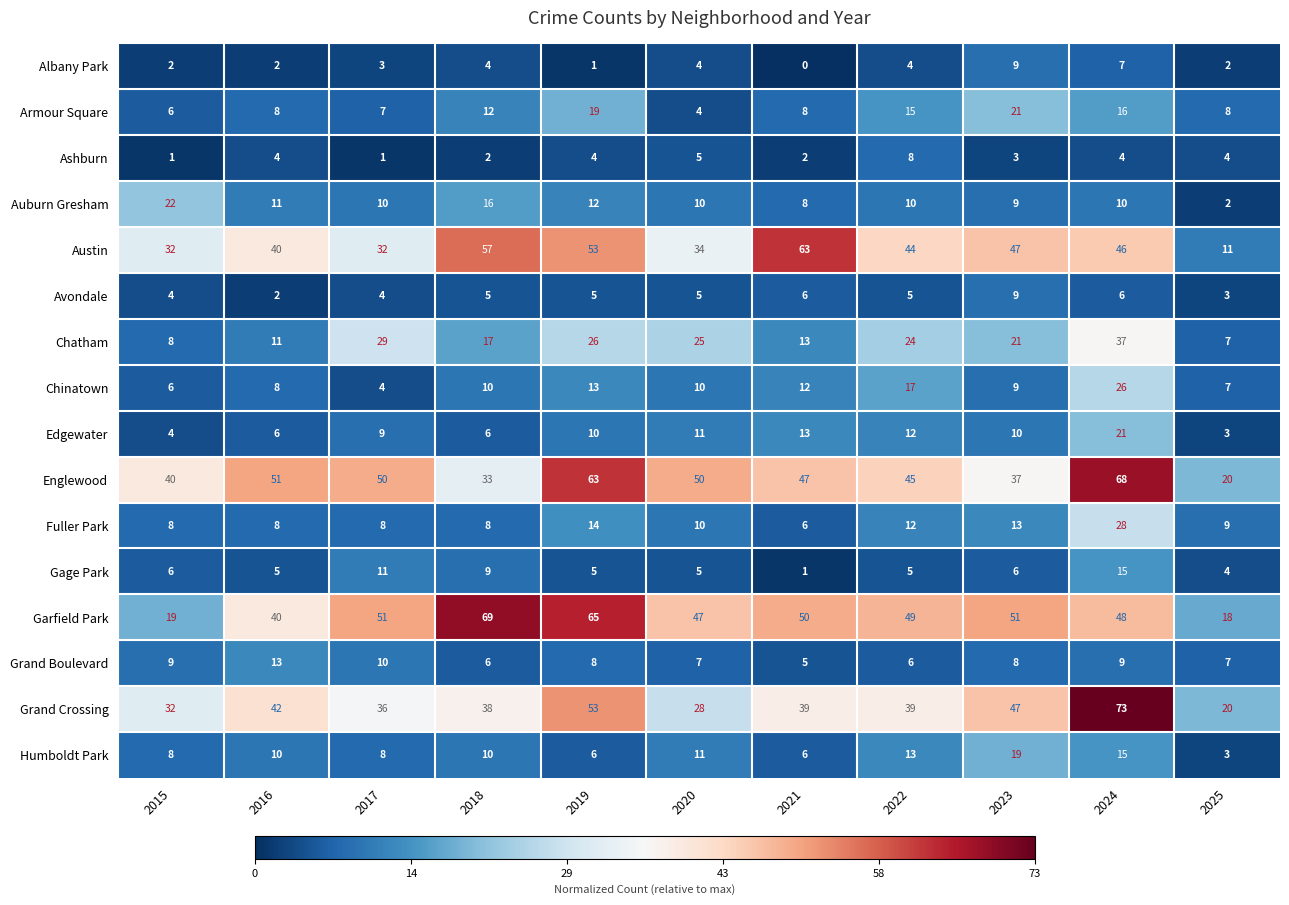

What is the total value across all series at 2025?

128